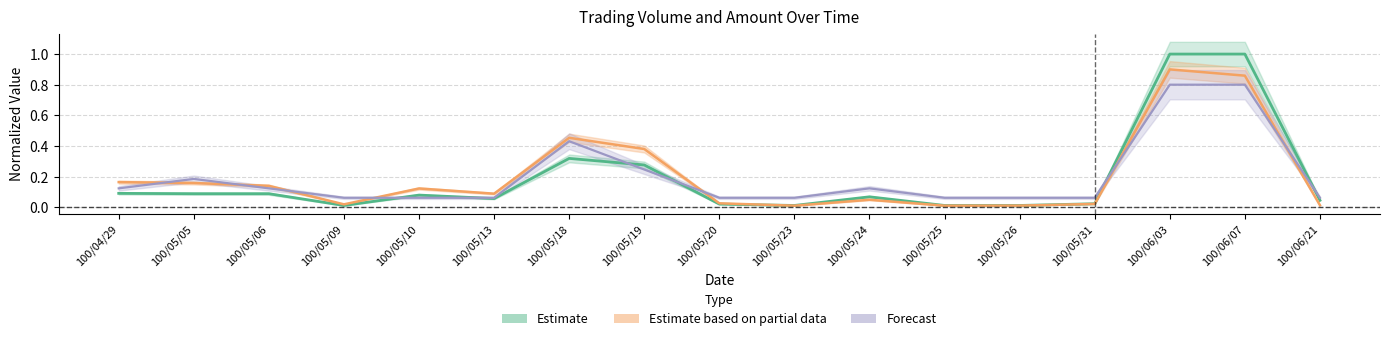

What is the total value across all series at 100/06/21?

0.1